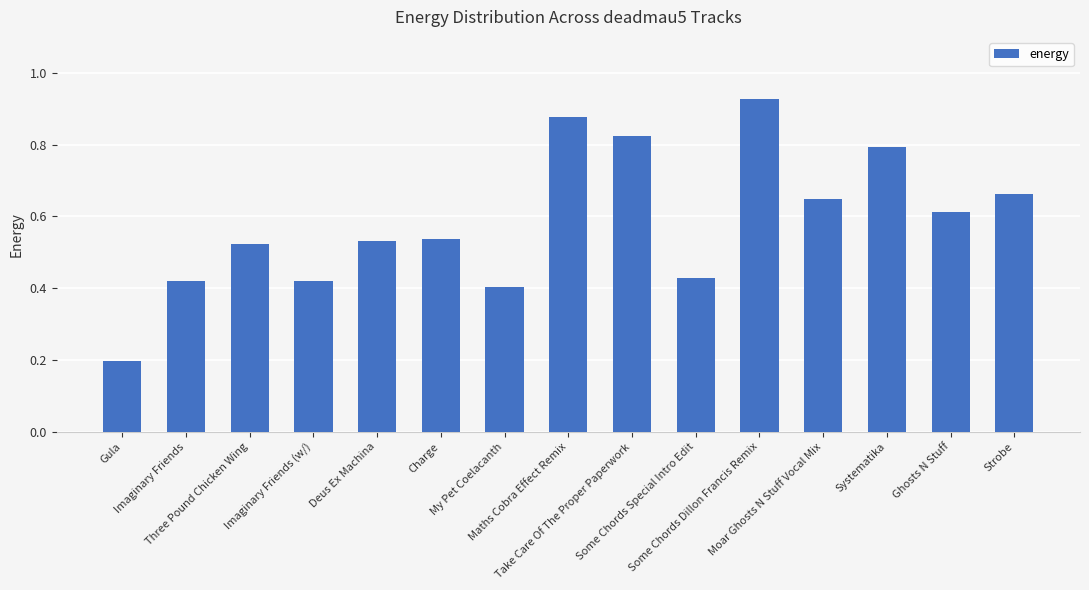

What is the smallest value displayed?

0.2